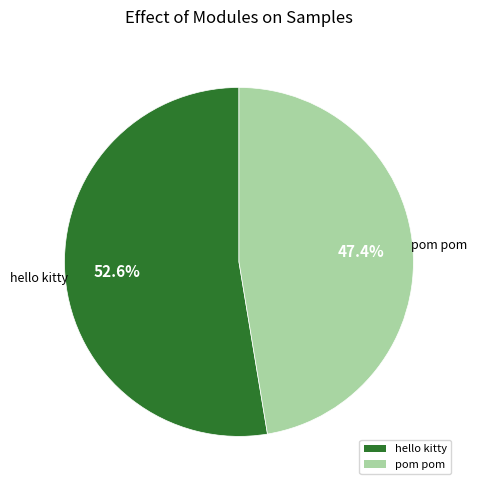

Is there a majority slice in this chart?

Yes